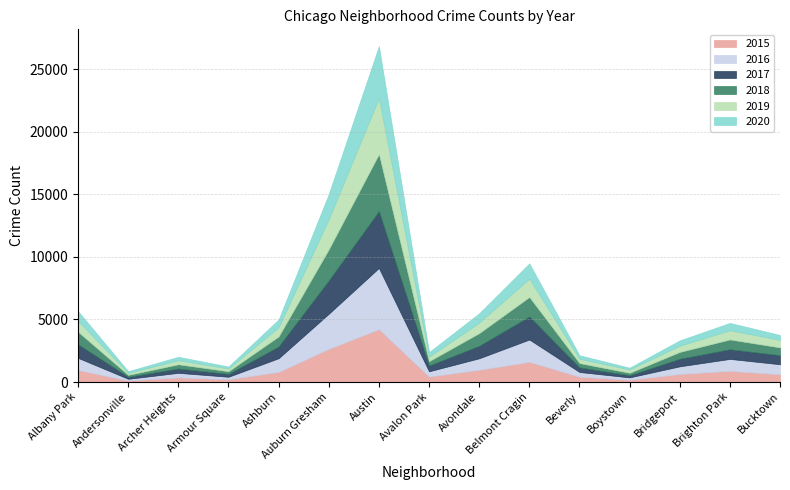

How many values in the 2019 series are below 600?

7